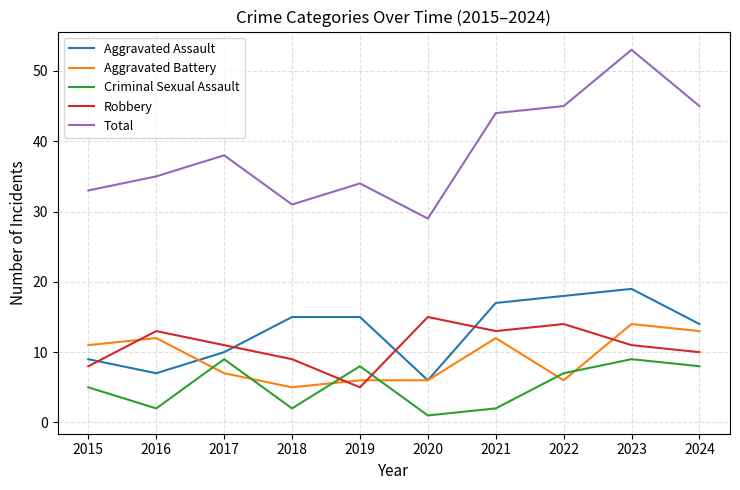

Is the value of Aggravated Battery at 2021 greater than the value of Robbery at 2016?

No